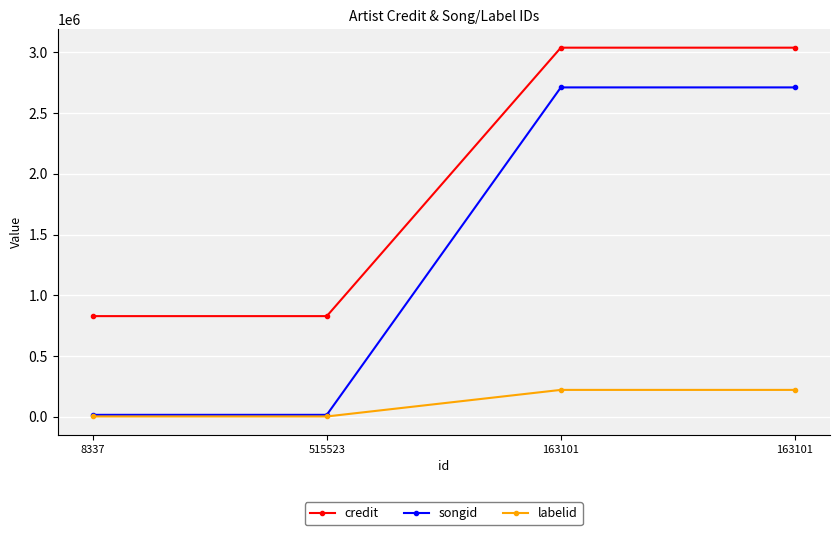

How many lines are shown in the chart?

3